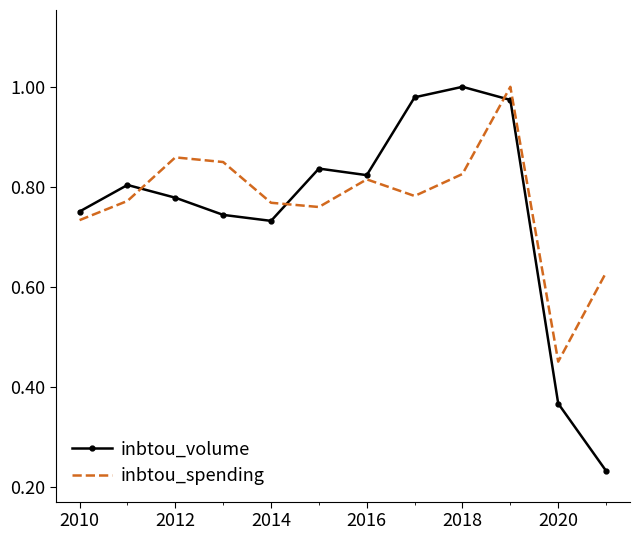

Which series has the largest range (max minus min)?

inbtou_volume